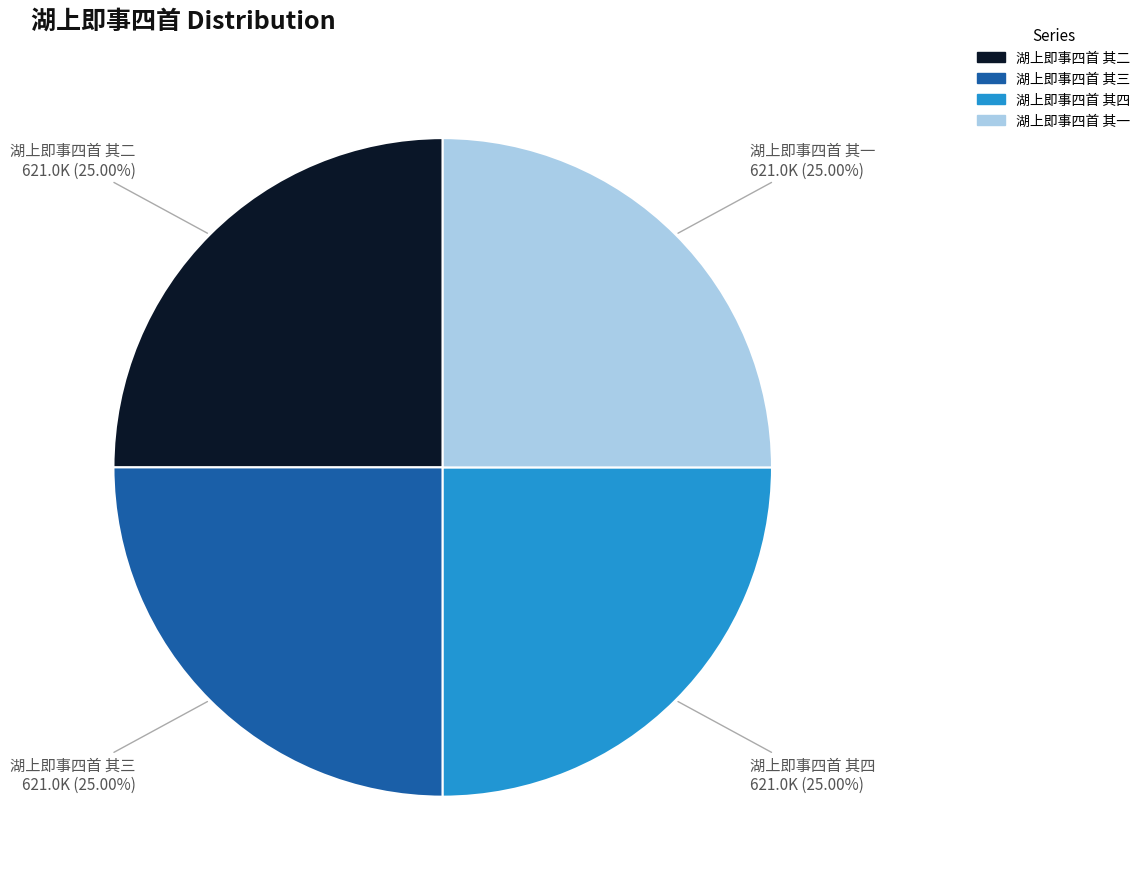

How many segments does this pie chart have?

4